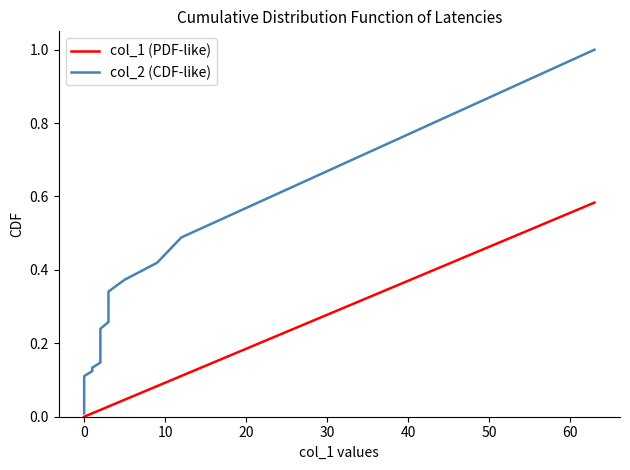

True or false: col_2 (CDF-like) has more than 2 points higher than both neighbors.

False